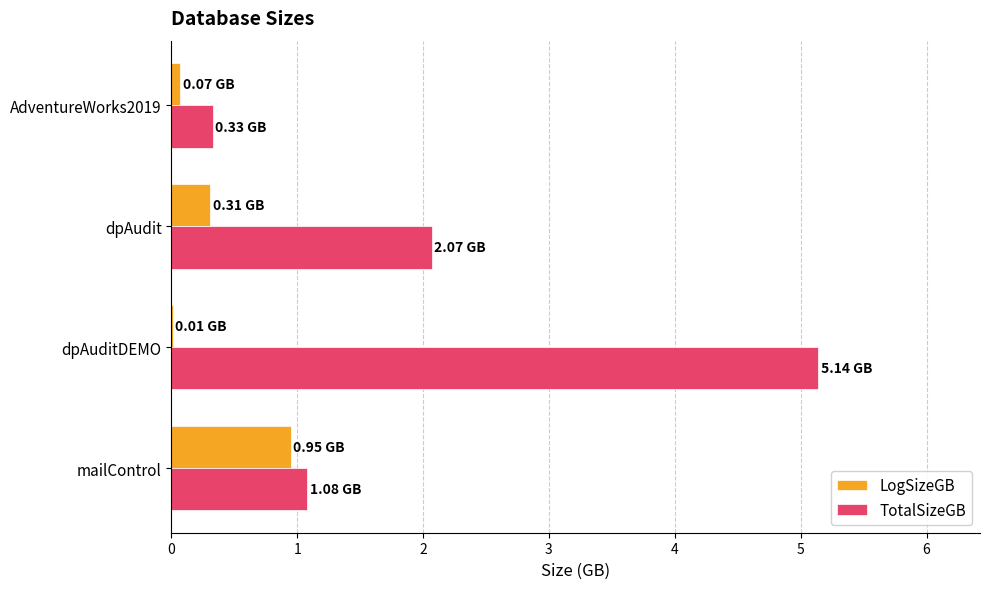

At which category does the chart reach its peak across all series?

dpAuditDEMO